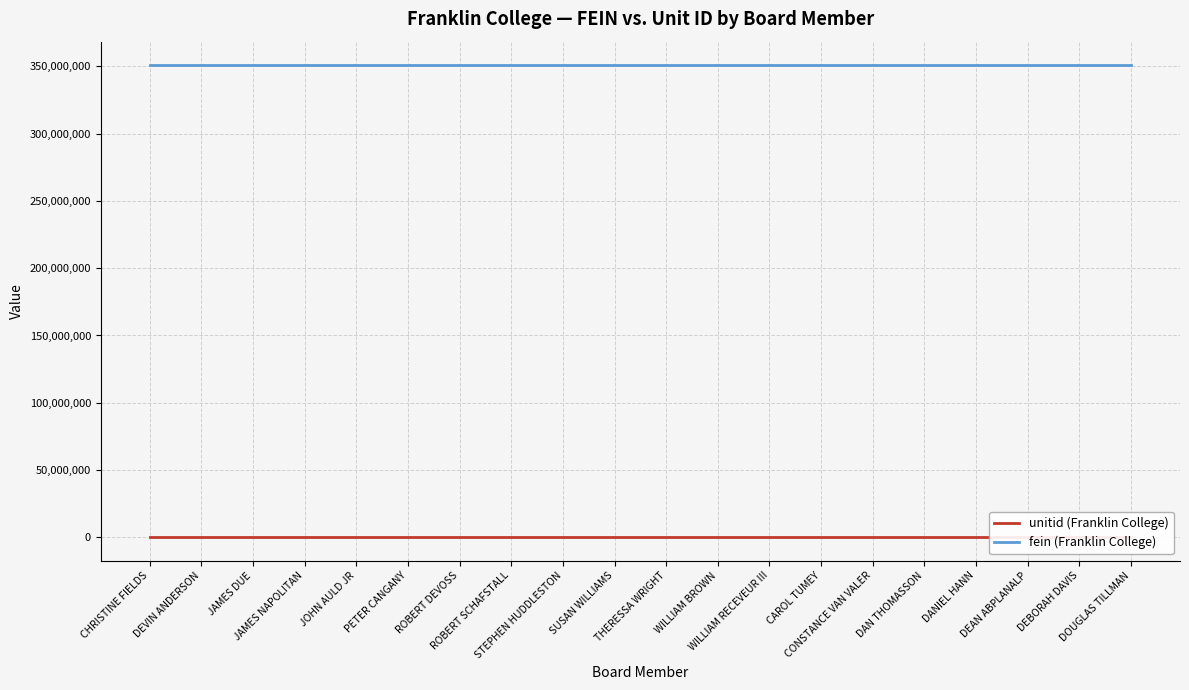

True or false: fein (Franklin College) has more than 2 interior local peaks.

False